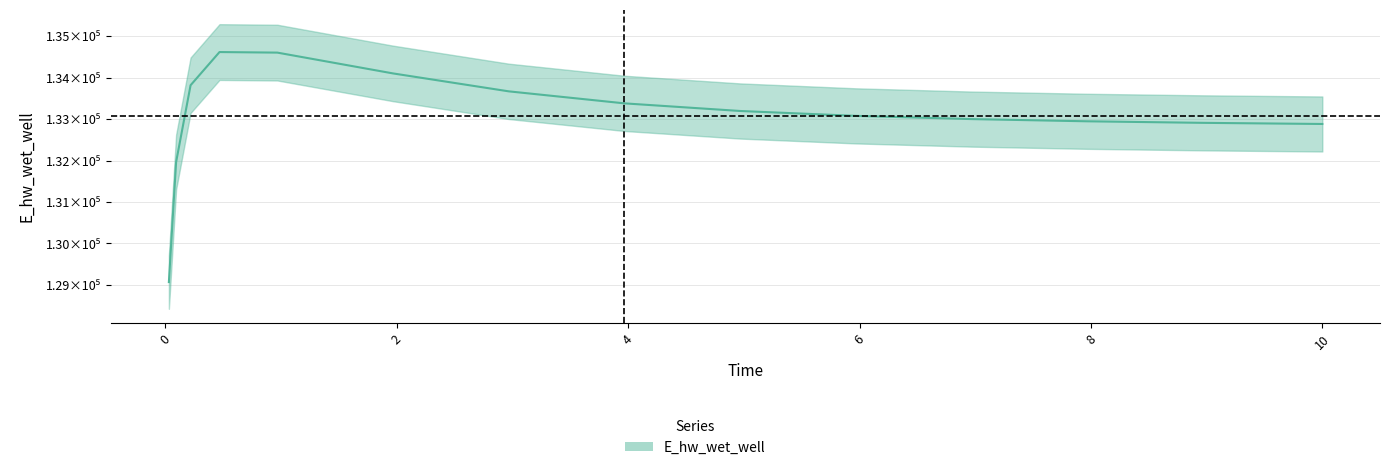

What is the sum of all values?

1996170.9